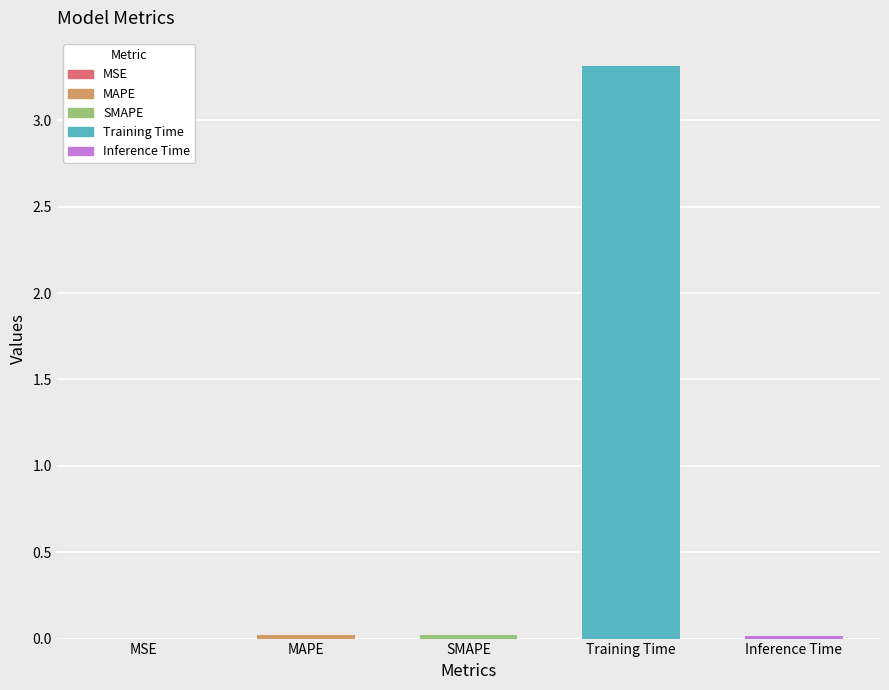

Is it true that the value at Training Time is 3.3?

True